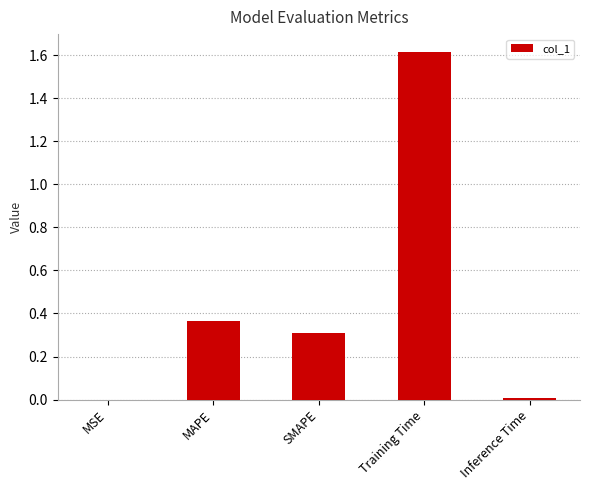

The value at MSE is 0.0. True or false?

True